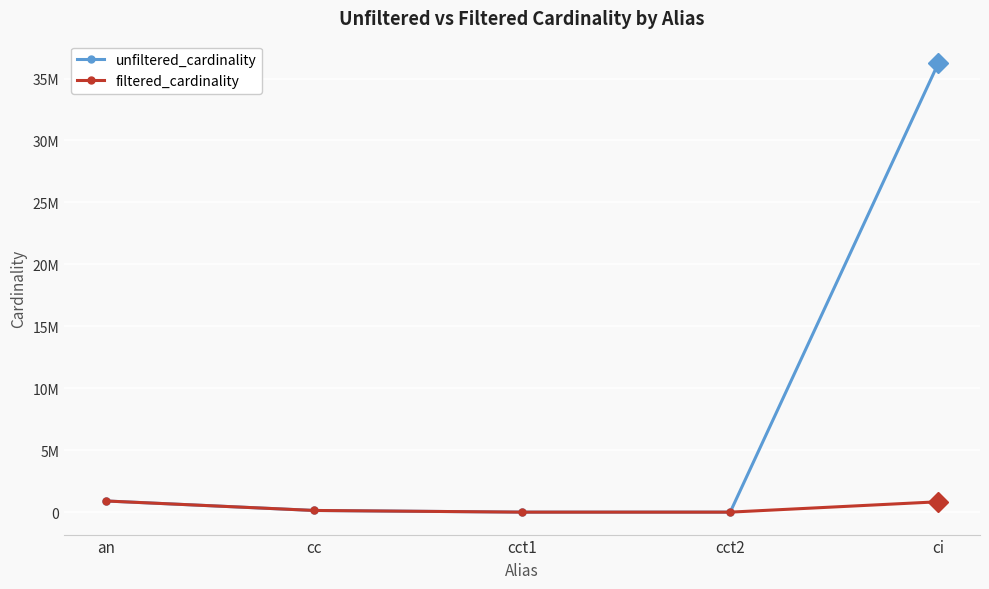

What are all the series names shown in the legend?

unfiltered_cardinality, filtered_cardinality